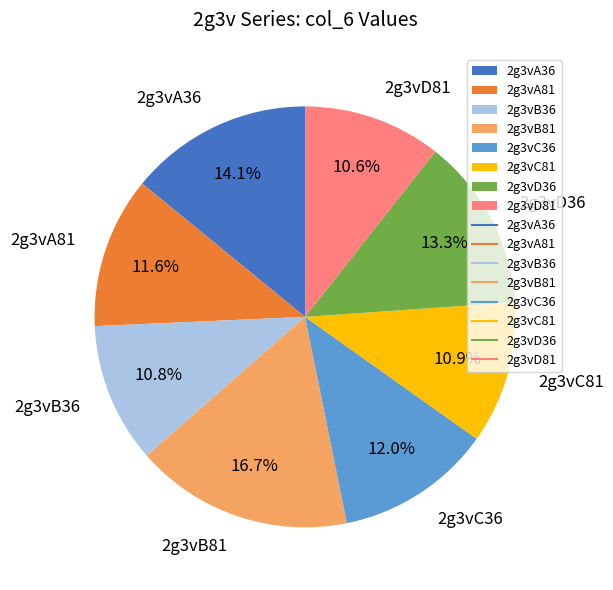

Approximately how many times larger is the value at 2g3vD81 compared to 2g3vA81?

0.9